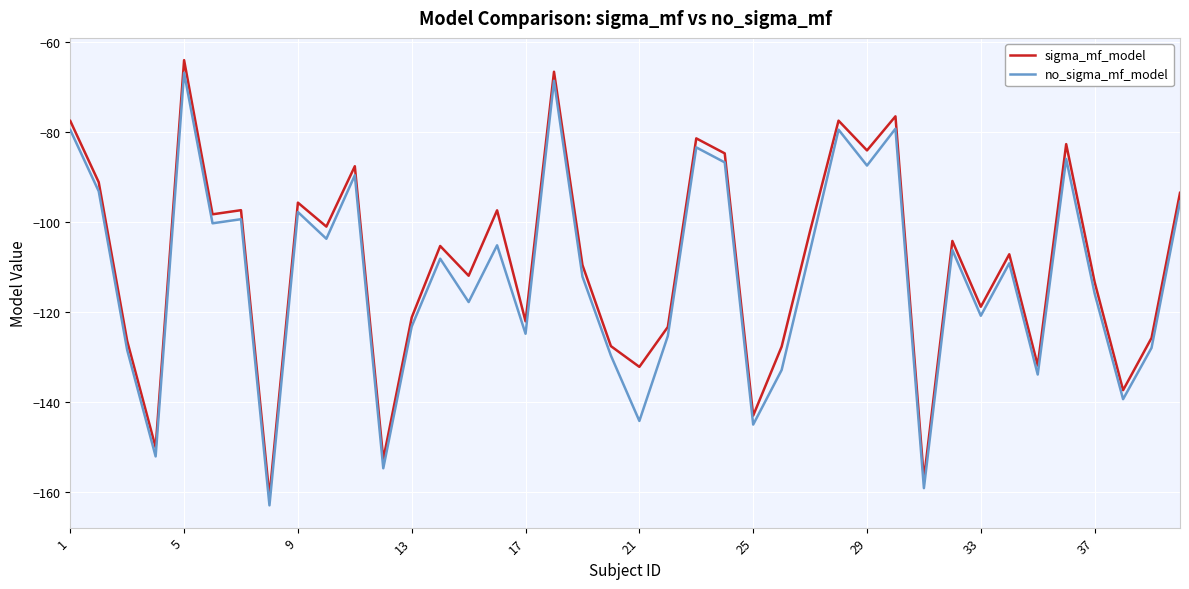

What is the difference between the maximum and minimum values in the sigma_mf_model series?

96.8